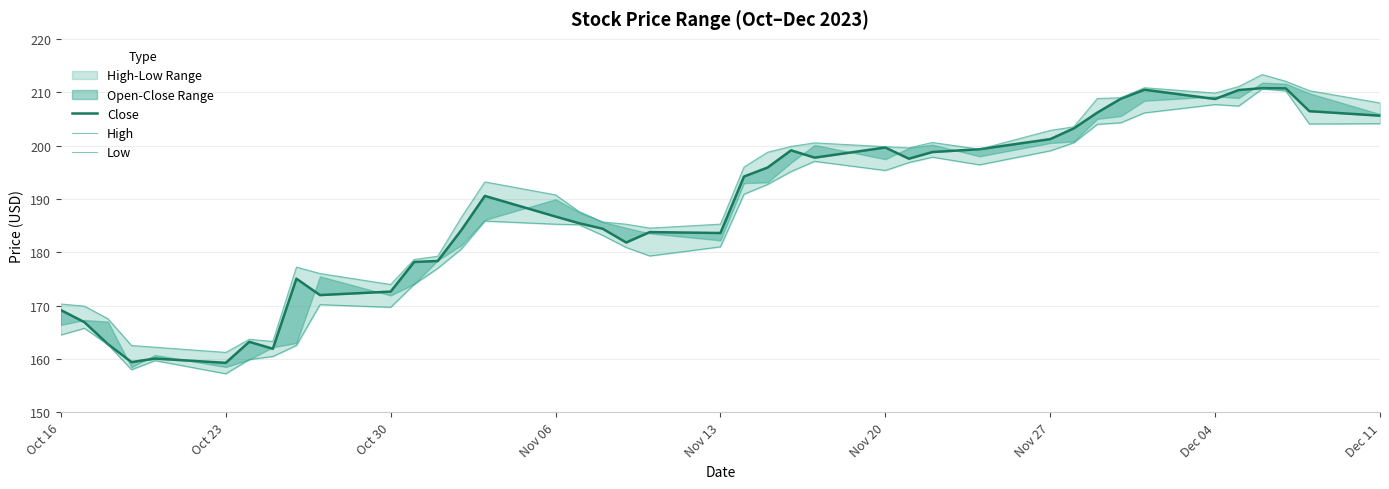

Rank the series at Oct 30 from highest to lowest value.

High, Close, Low